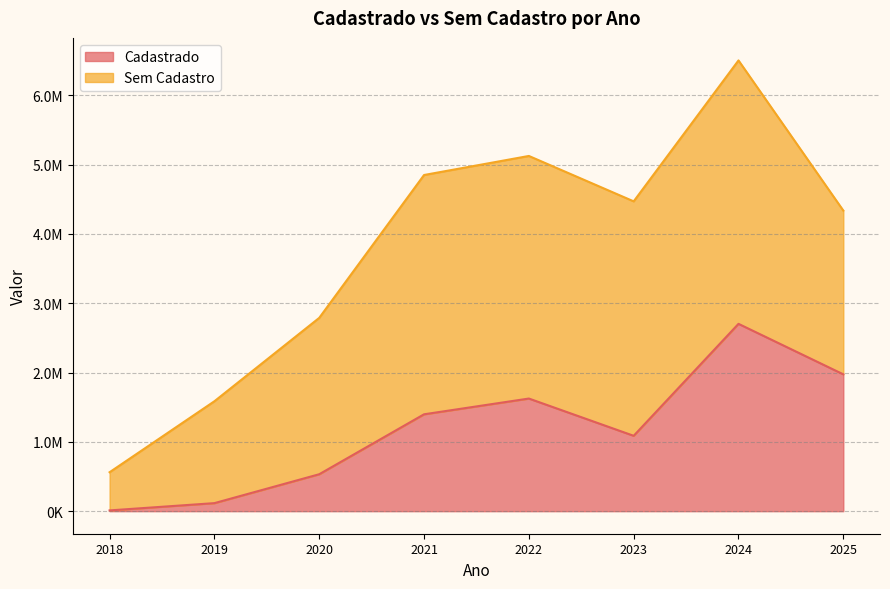

How many interior local valleys (lower than both neighbors) does the data have?

1